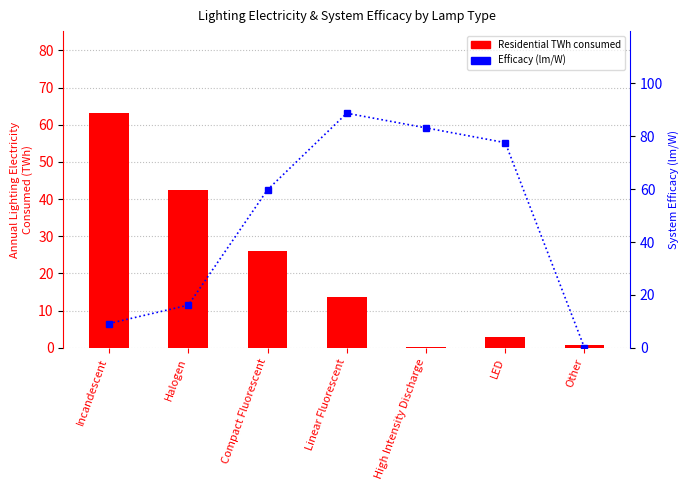

What are all the series names shown in the legend?

Residential TWh, Efficacy (lm/W)